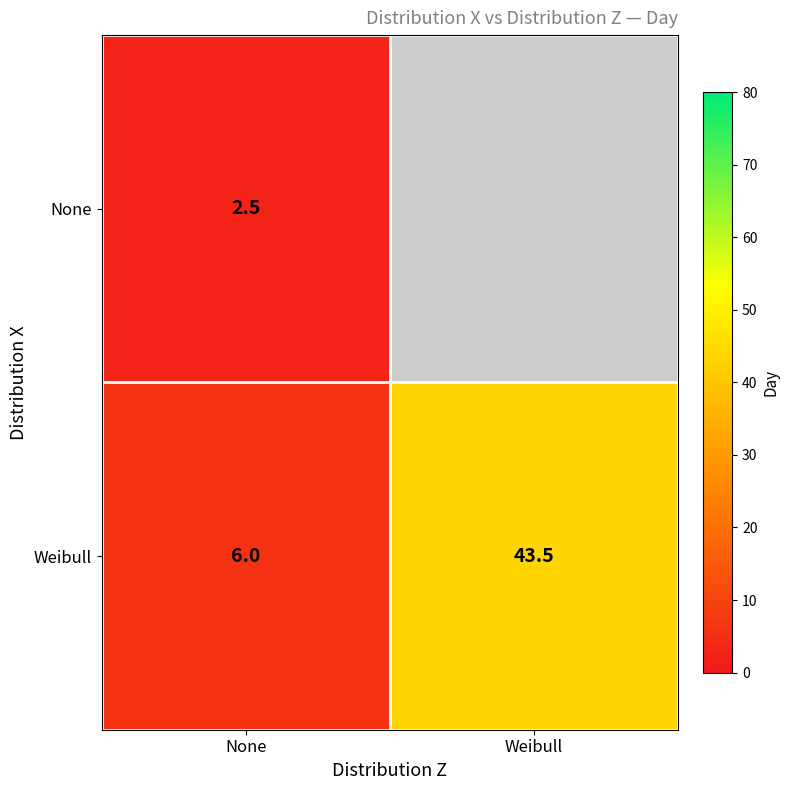

True or false: Weibull has a value of 6.0 at None.

True